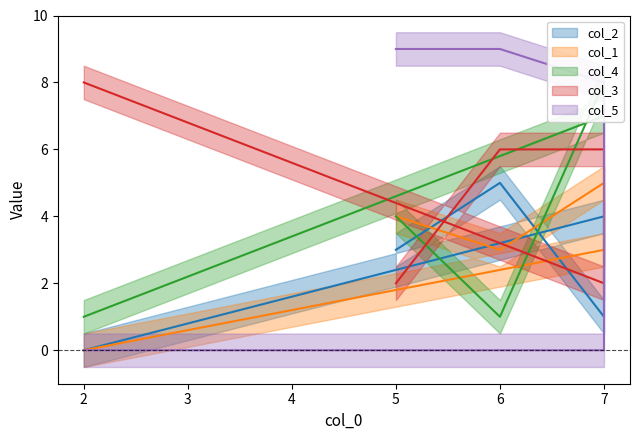

What is the label of the 3rd point from the right?

7